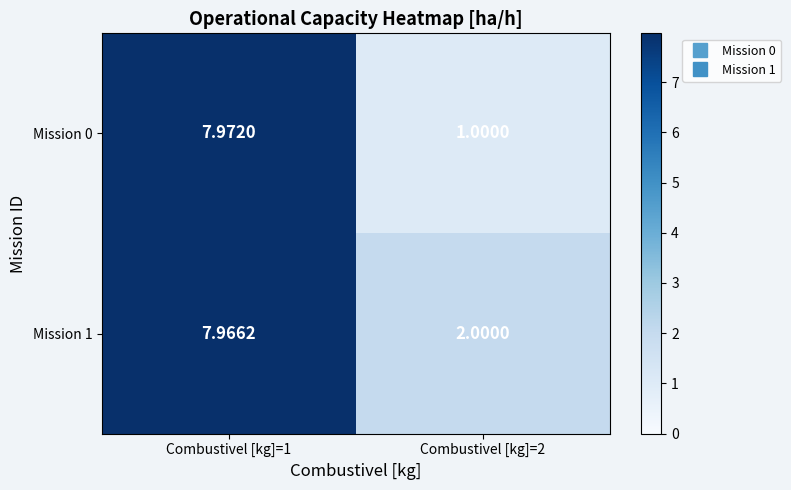

List the series in order of their overall mean, highest first.

Mission 1, Mission 0